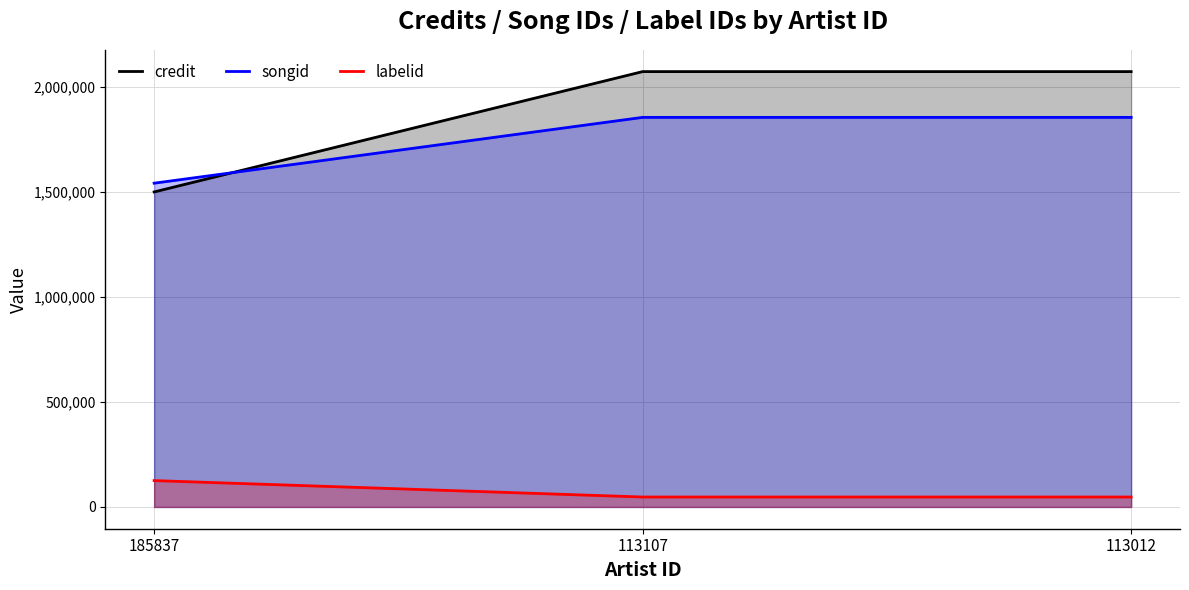

The labelid series shows 21408 at 113012. True or false?

False